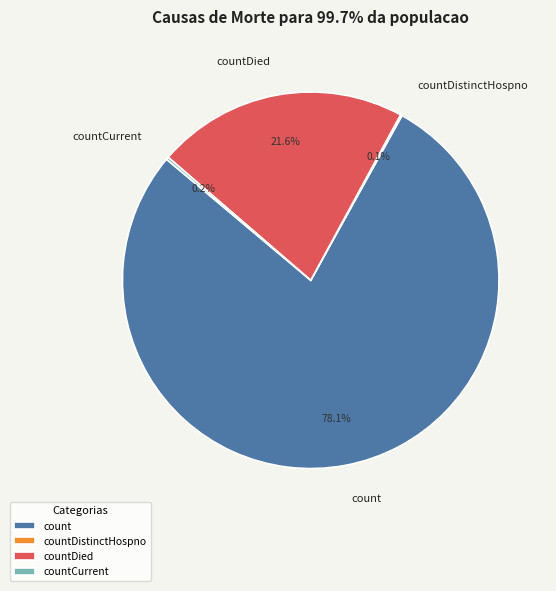

Which slice is the largest?

count